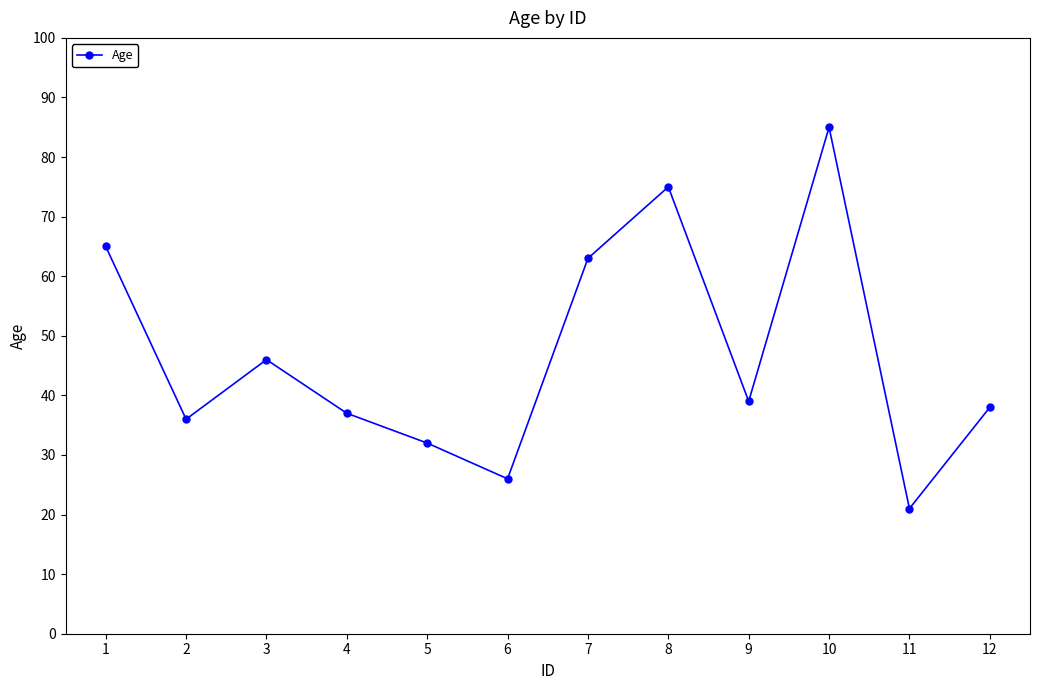

How many interior local valleys (lower than both neighbors) does the data have?

4